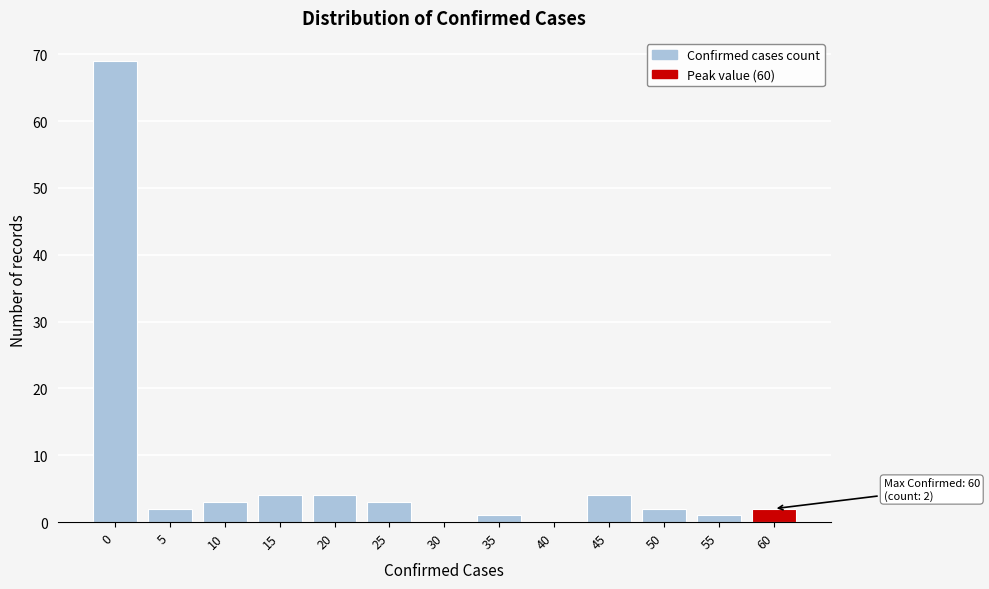

Reading left to right, list all the values displayed in this chart.

0=69	5=2	10=3	15=4	20=4	25=3	30=0	35=1	40=0	45=4	50=2	55=1	60=2